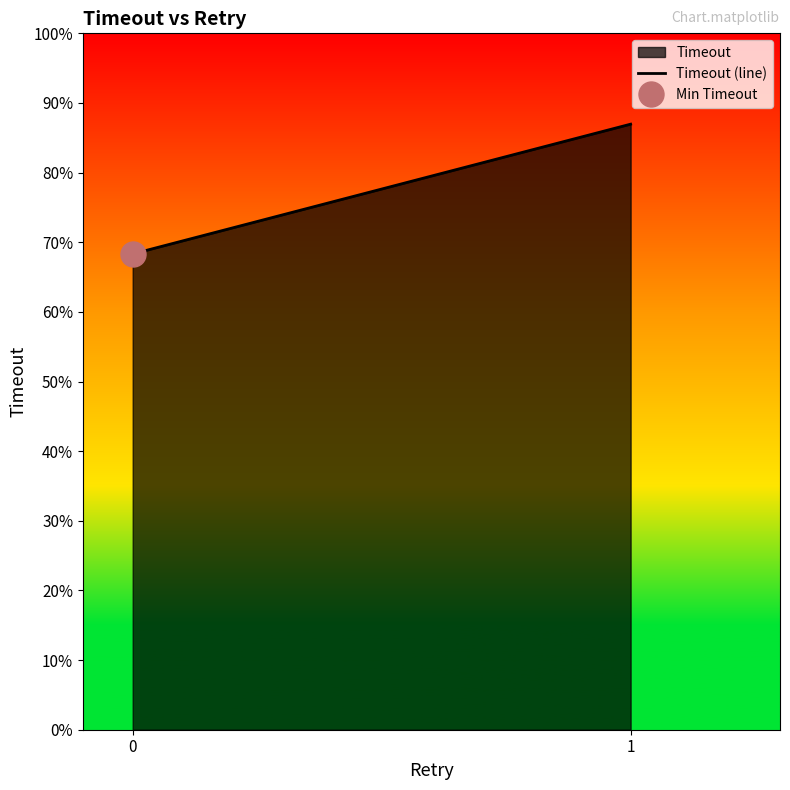

What is the ratio of the value at 0 to the value at 1?

0.8